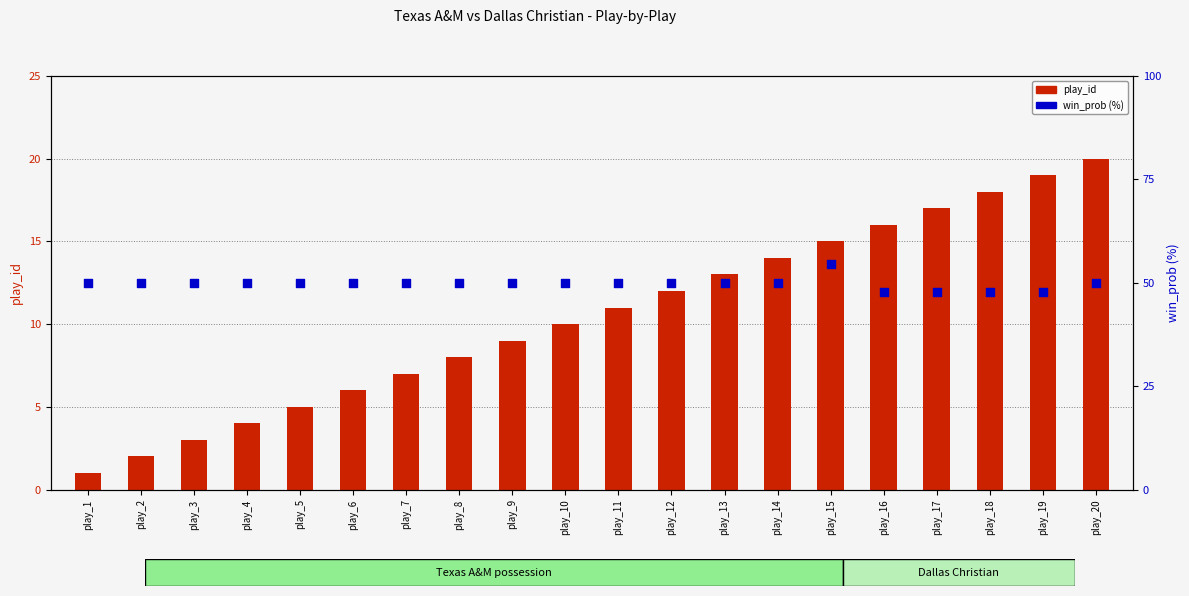

Which series reaches the minimum Y coordinate?

play_id